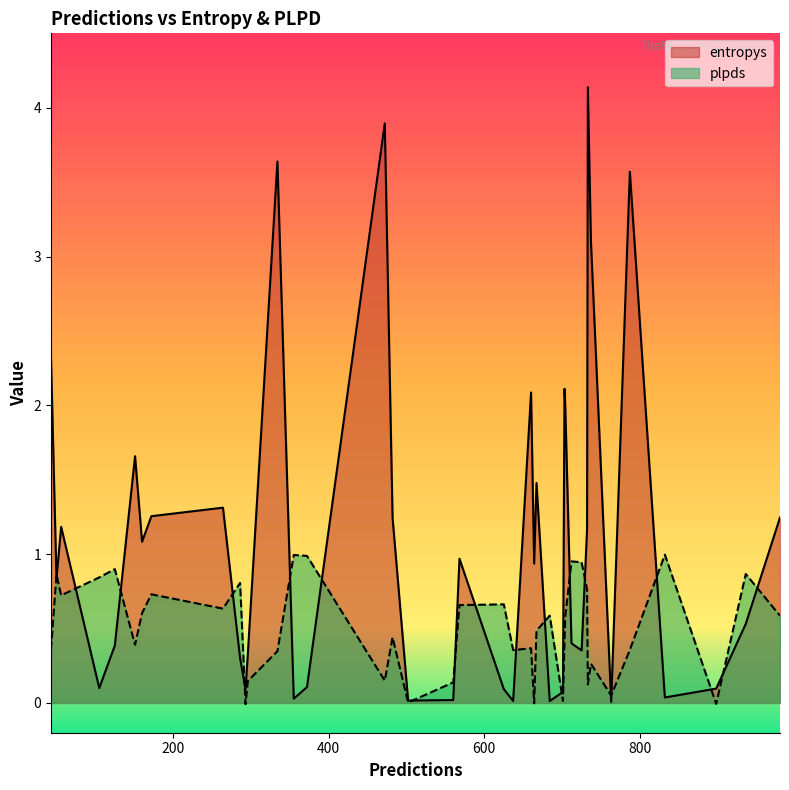

Count the number of categories in the chart.

40